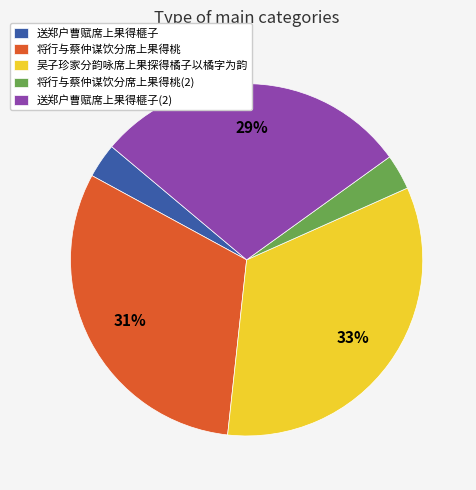

How many slices are in this pie chart?

5